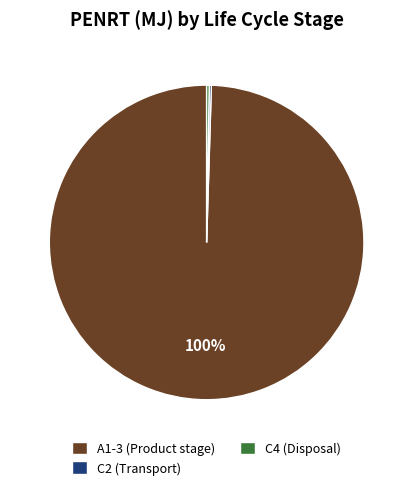

Which slice represents more than half of the pie?

A1-3 (Product stage)